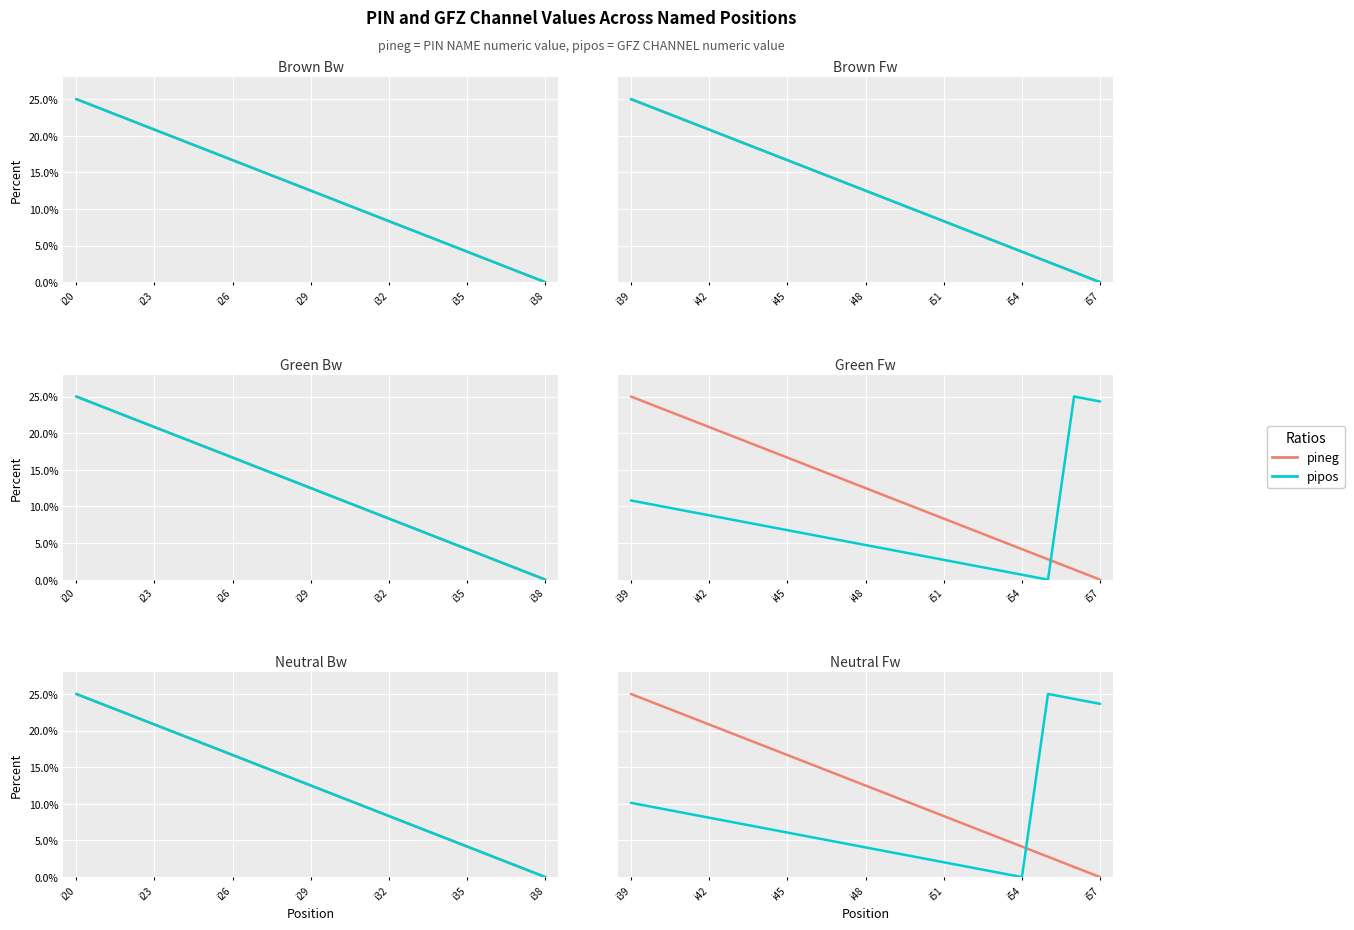

True or false: pineg and pipos intersect in this chart.

True